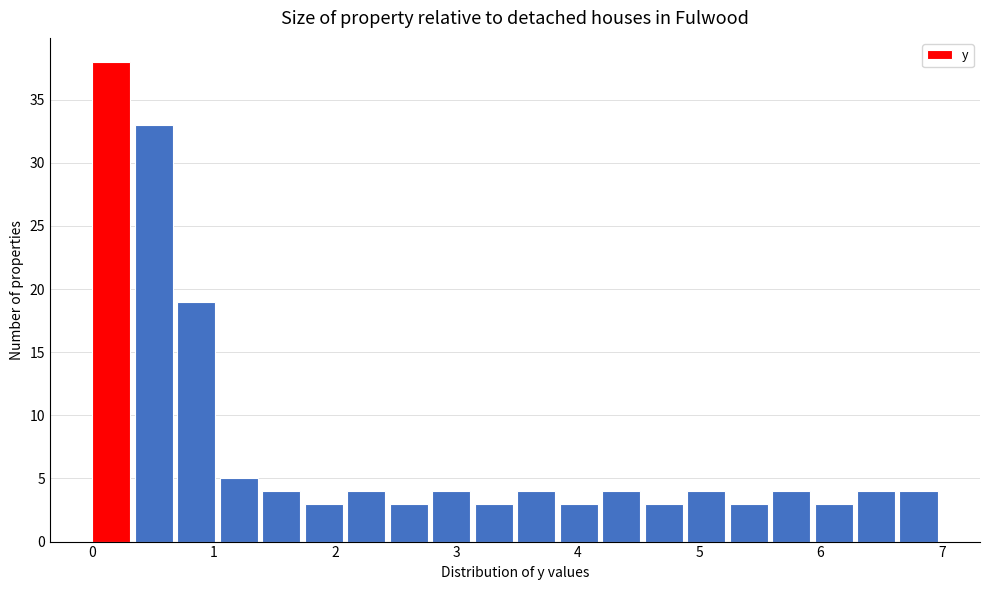

Around what value on the x-axis is the tallest bar? Give the approximate position of its centre, as read against the axis.

0.2